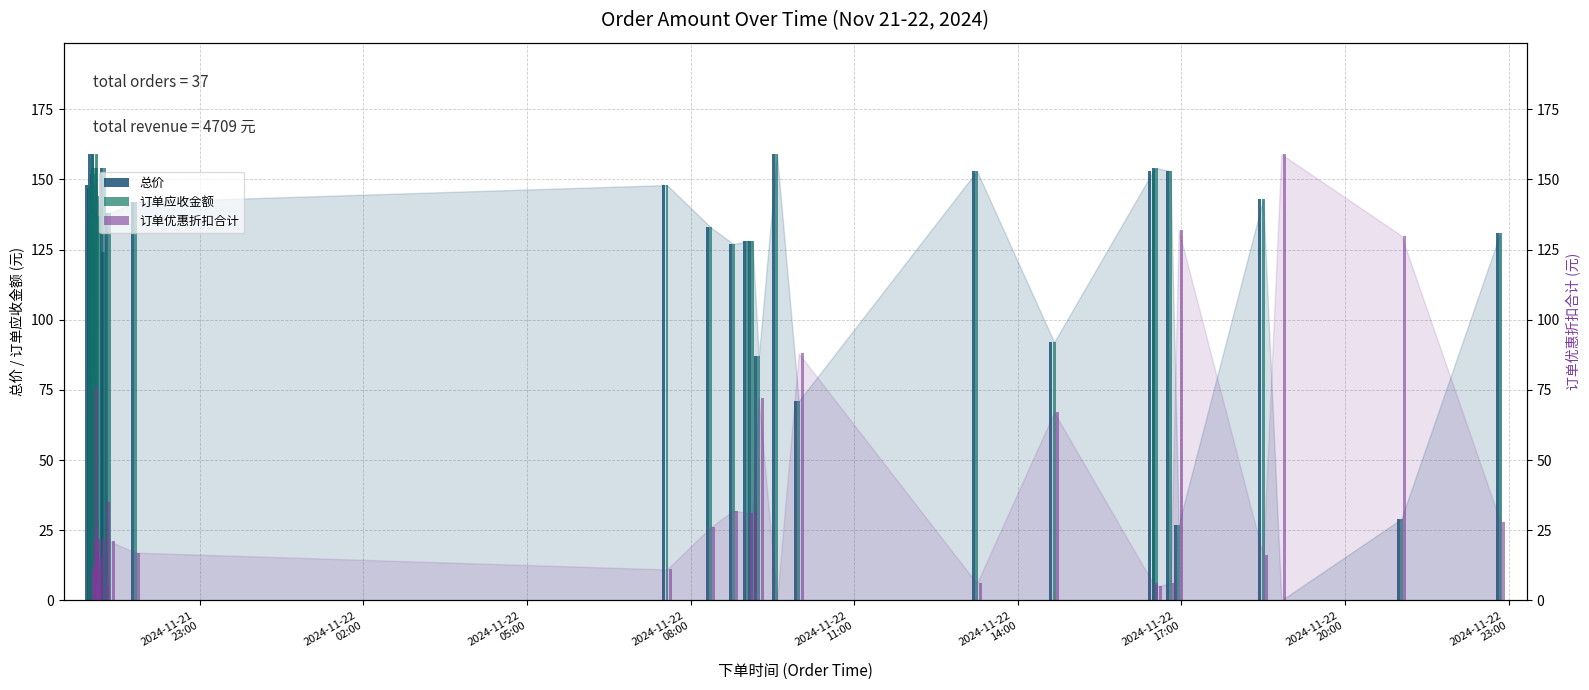

What is the greatest value displayed?

159